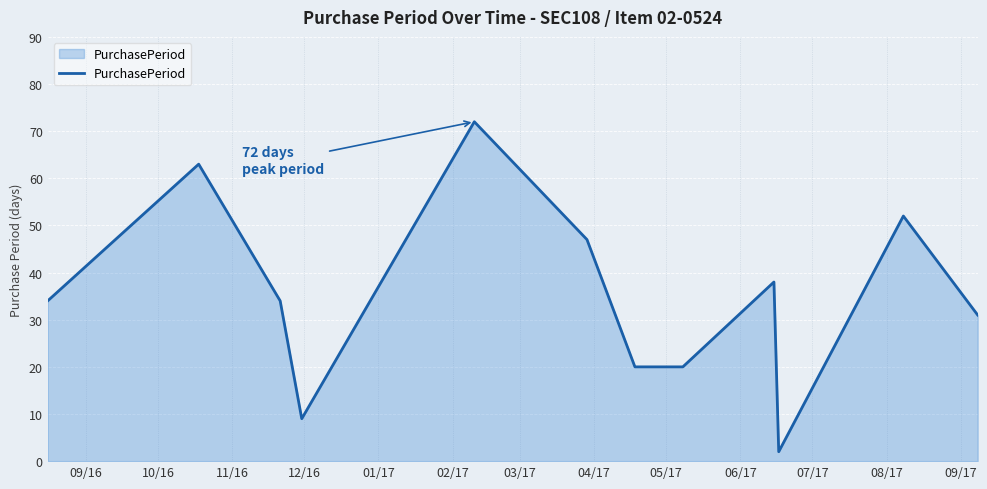

What is the greatest value displayed?

72